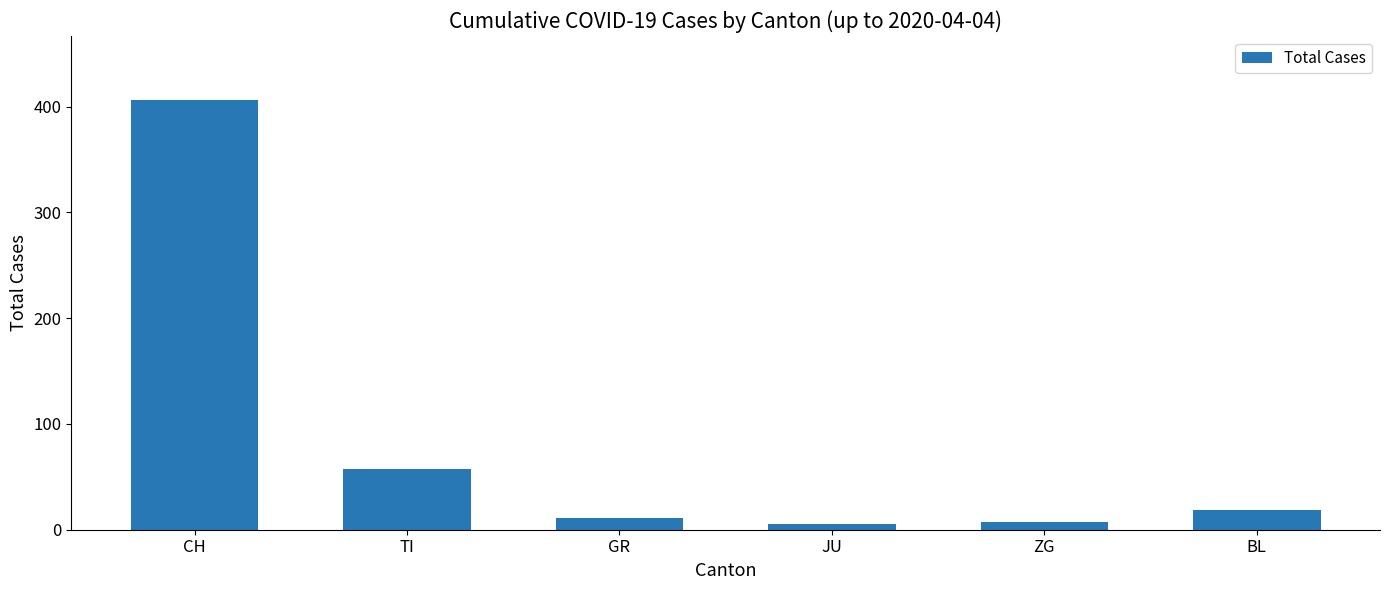

Approximately how many times larger is the value at ZG compared to JU?

1.4